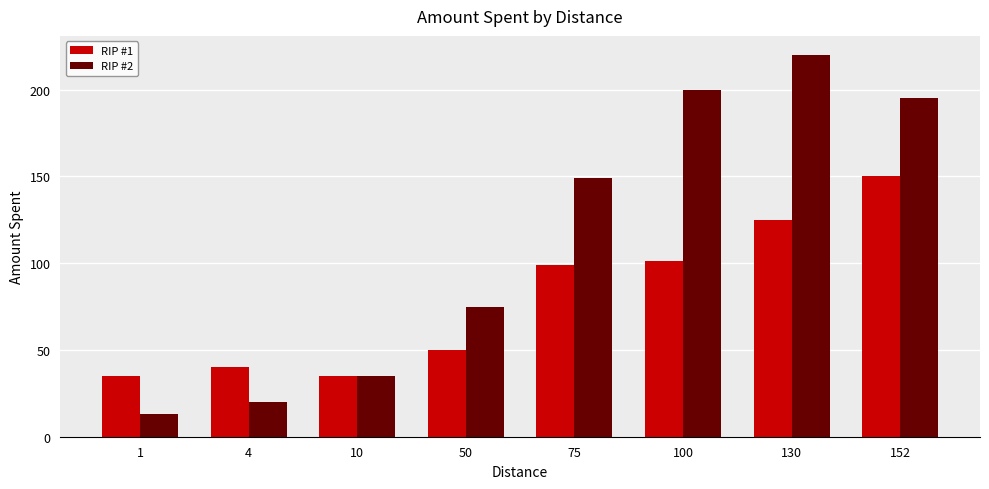

What value does the RIP #2 series have at 10?

35